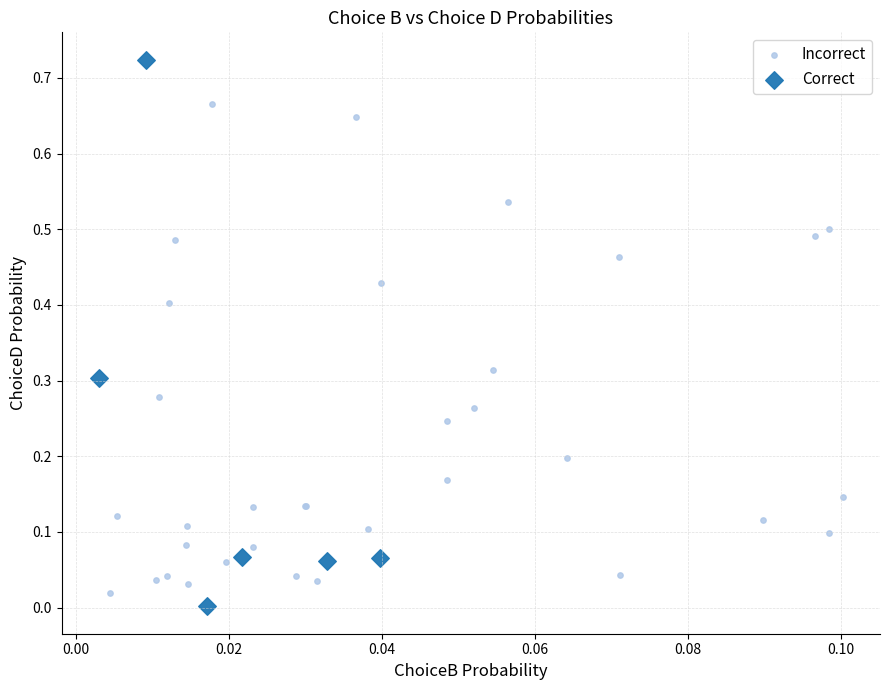

Which series reaches the maximum Y coordinate?

Correct